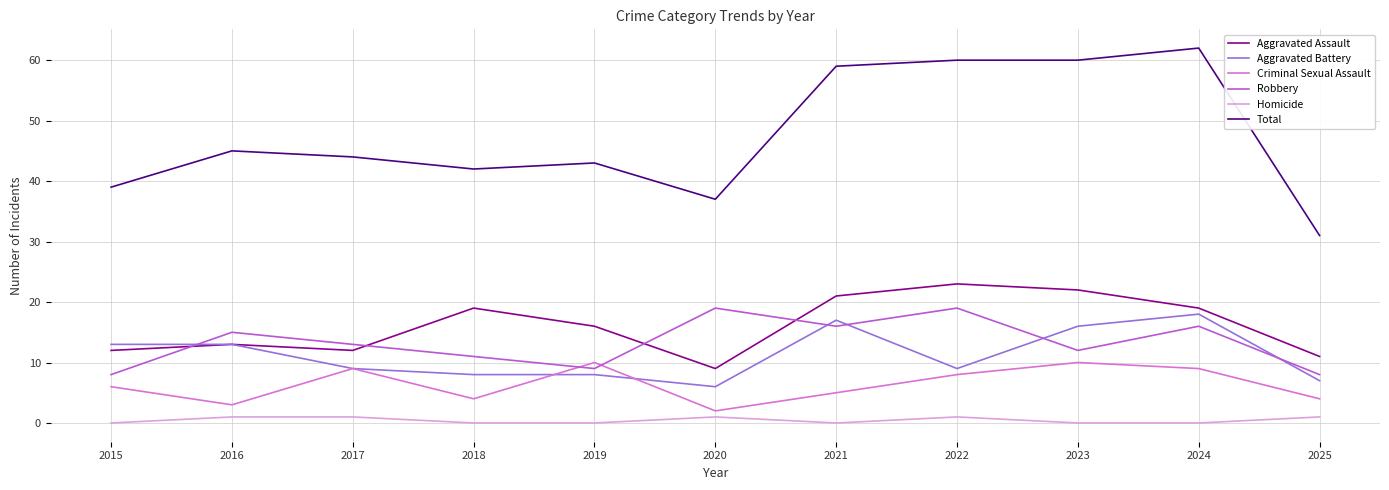

The Aggravated Assault series shows 7 at 2021. True or false?

False